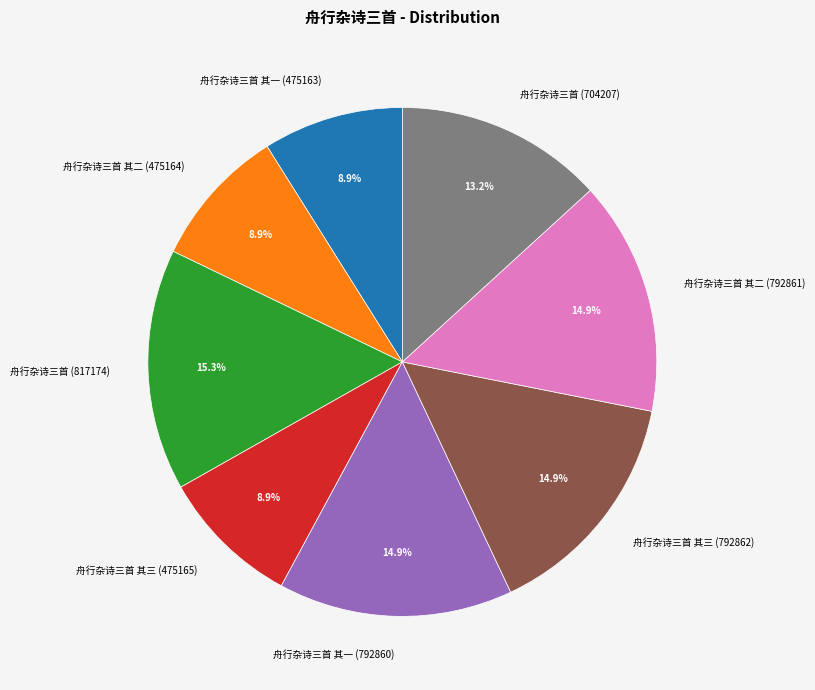

How many segments does this pie chart have?

8